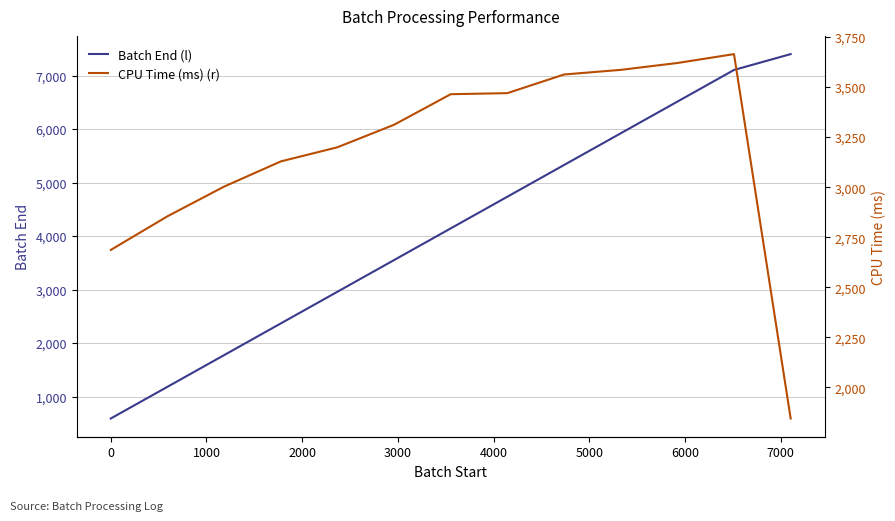

Is it true that Batch End (l) equals 9103.4 at 10?

False